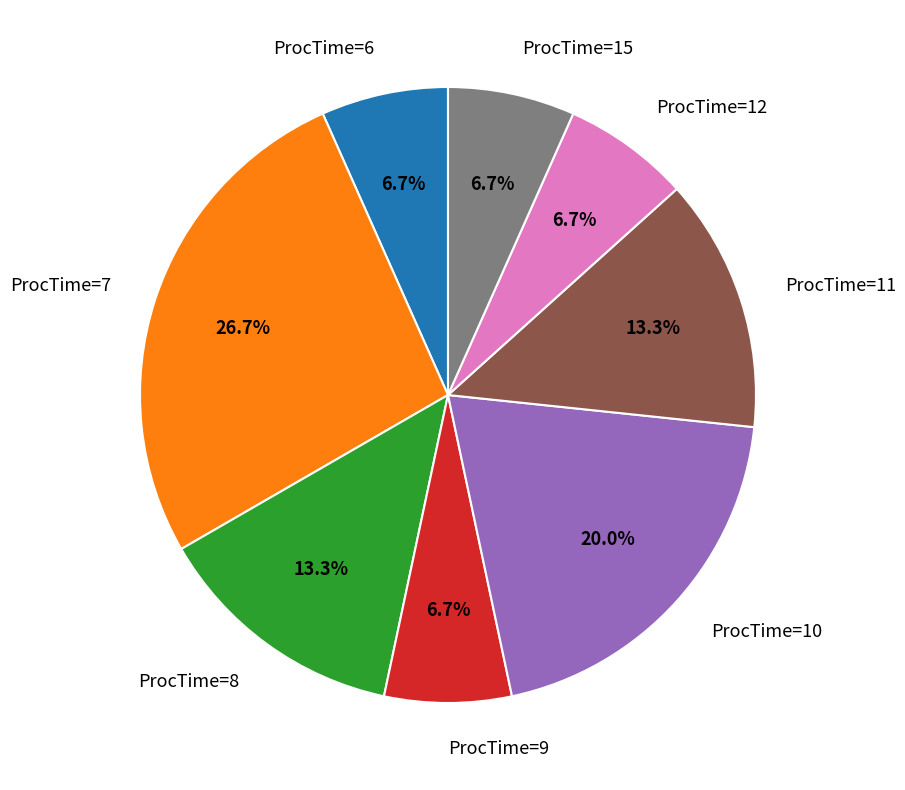

True or false: ProcTime=12 accounts for 2% of the total.

False